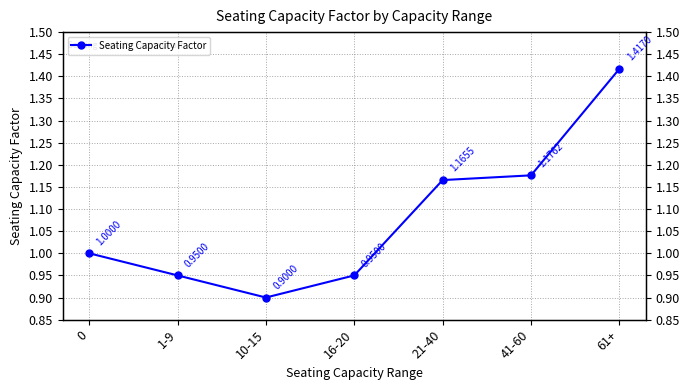

True or false: the data shows 0.9 at 1-9.

True